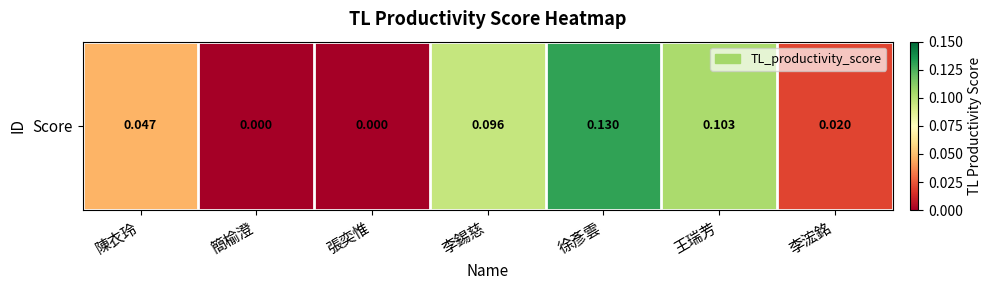

The chart shows a value of 0.1 at 王瑞芳. True or false?

True